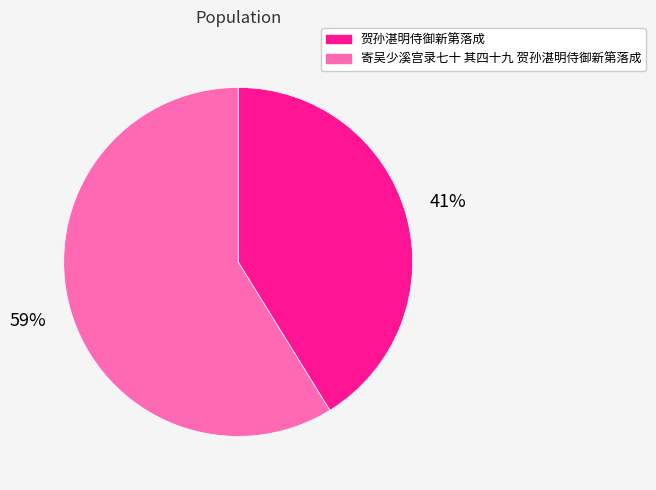

Does 贺孙湛明侍御新第落成 account for over 50% of the chart?

No